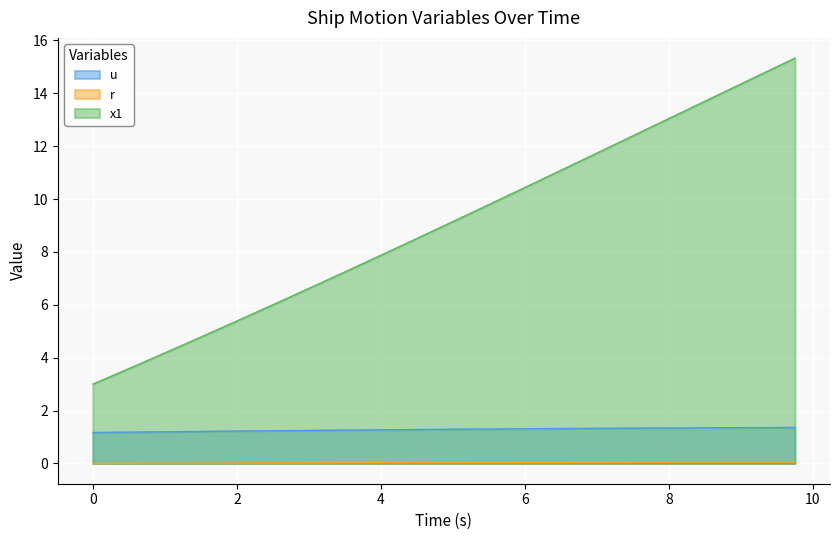

How many lines are shown in the chart?

3